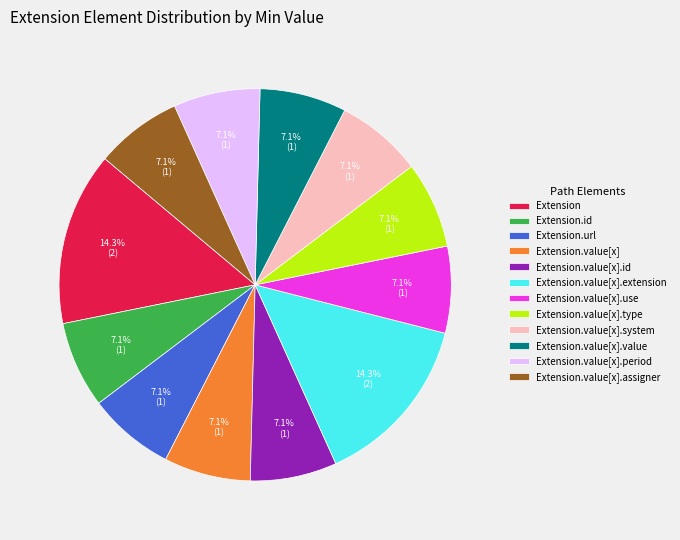

How many slices are in this pie chart?

12